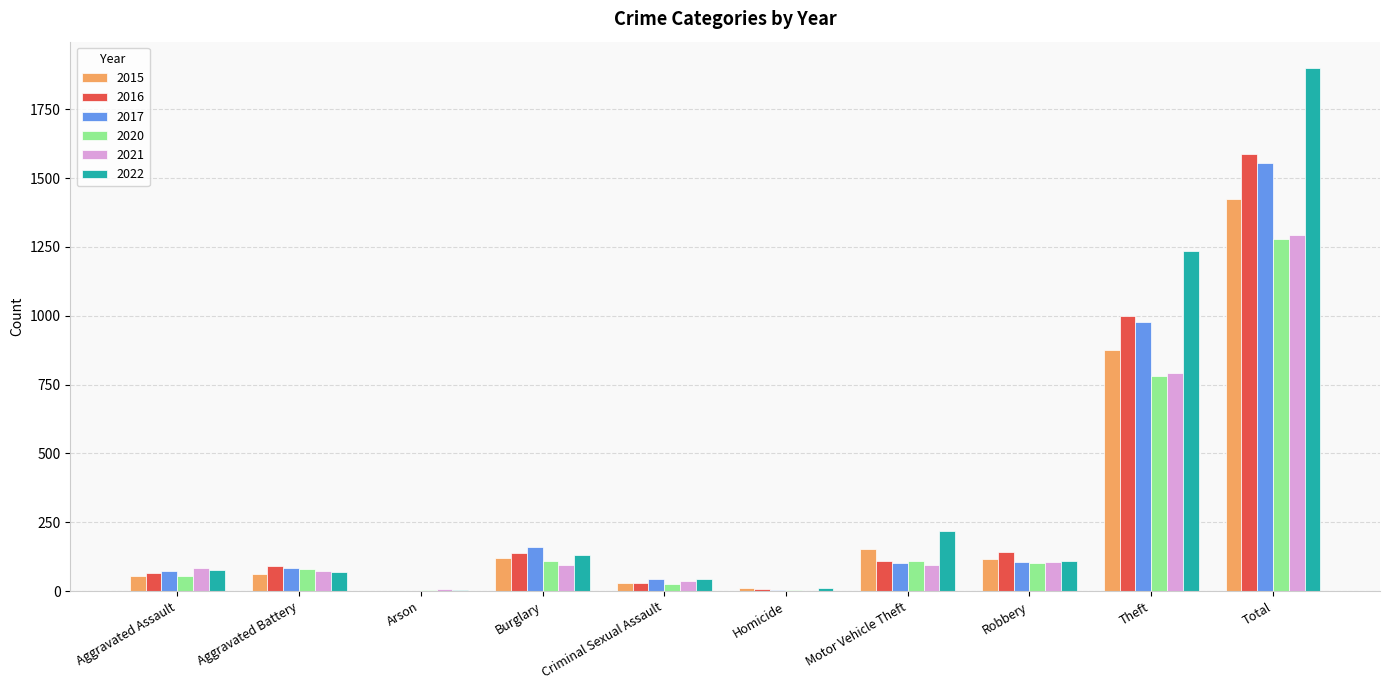

What is the highest value of the 2016 series?

1589